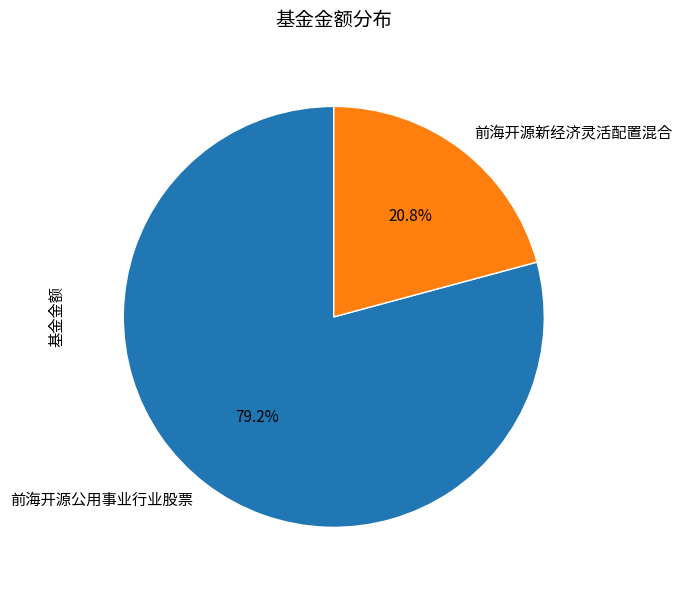

To the nearest percent, what is the difference between the largest and smallest slice percentages?

58%